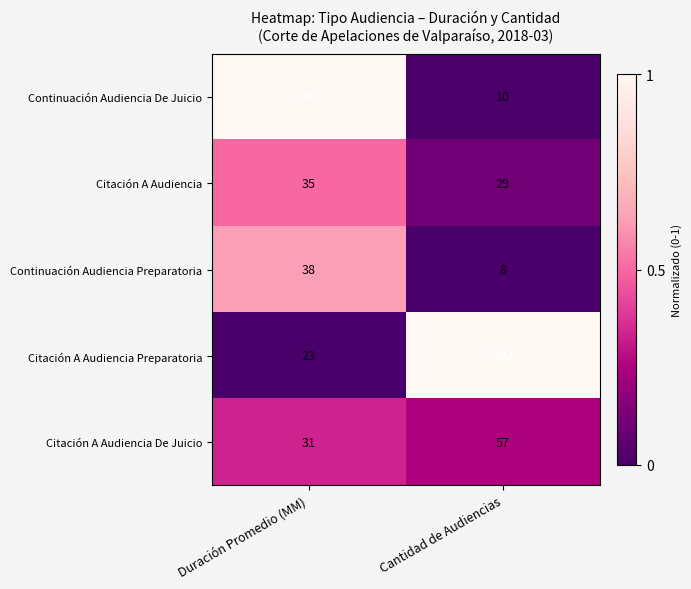

What is the greatest value displayed?

202